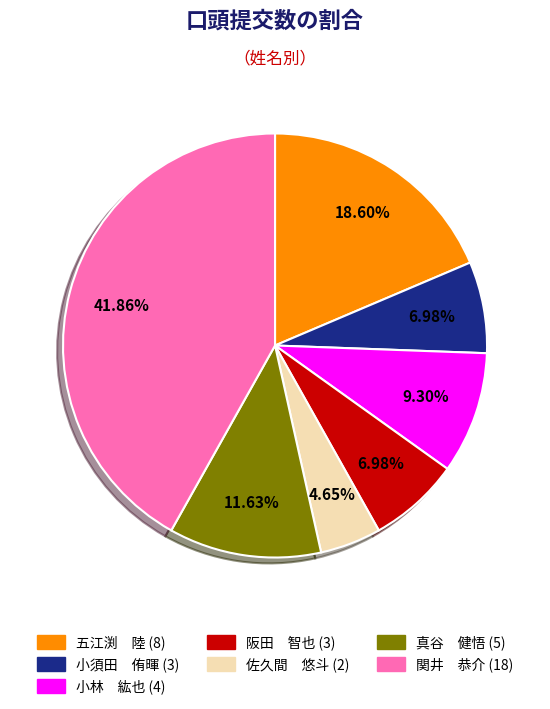

Does any single category account for the majority?

No